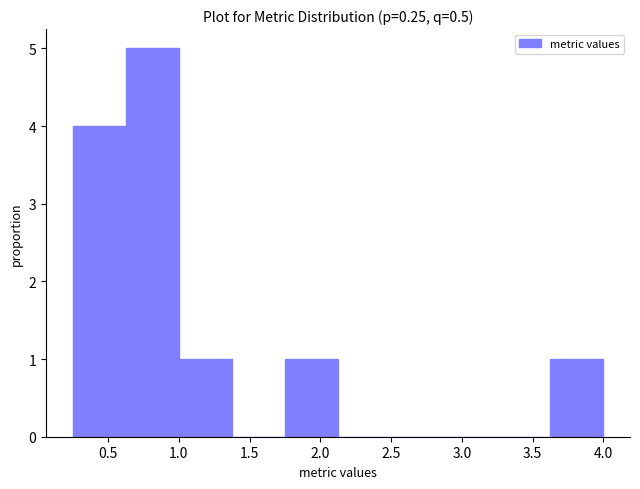

Reading left to right, transcribe this chart: for each bar, give the range it covers on the x-axis and its height. Neither the bar edges nor the heights are printed on the chart, so give them approximately, as read against the axes.

0.250 to 0.625: 4
0.625 to 1.000: 5
1.000 to 1.375: 1
1.375 to 1.750: 0
1.750 to 2.125: 1
2.125 to 2.500: 0
2.500 to 2.875: 0
2.875 to 3.250: 0
3.250 to 3.625: 0
3.625 to 4.000: 1